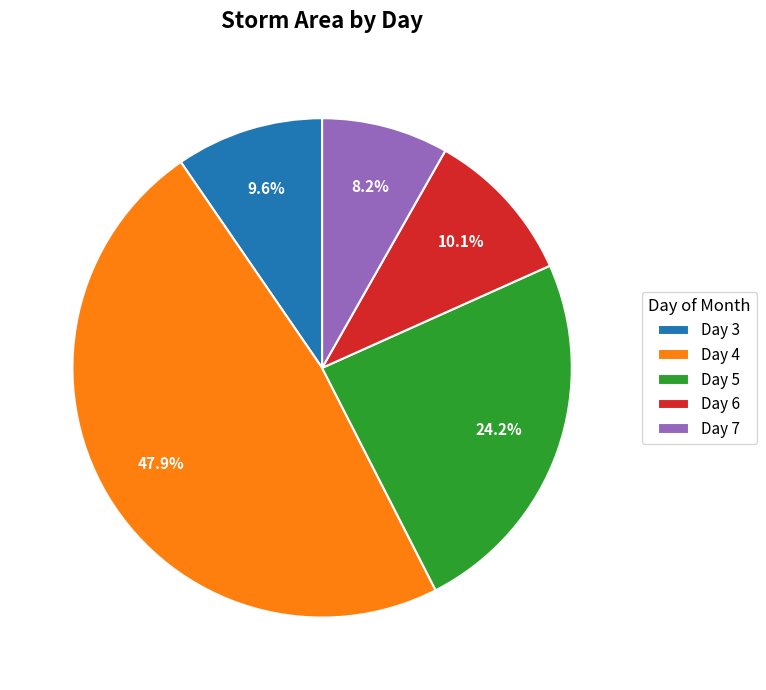

Does any single category account for the majority?

No